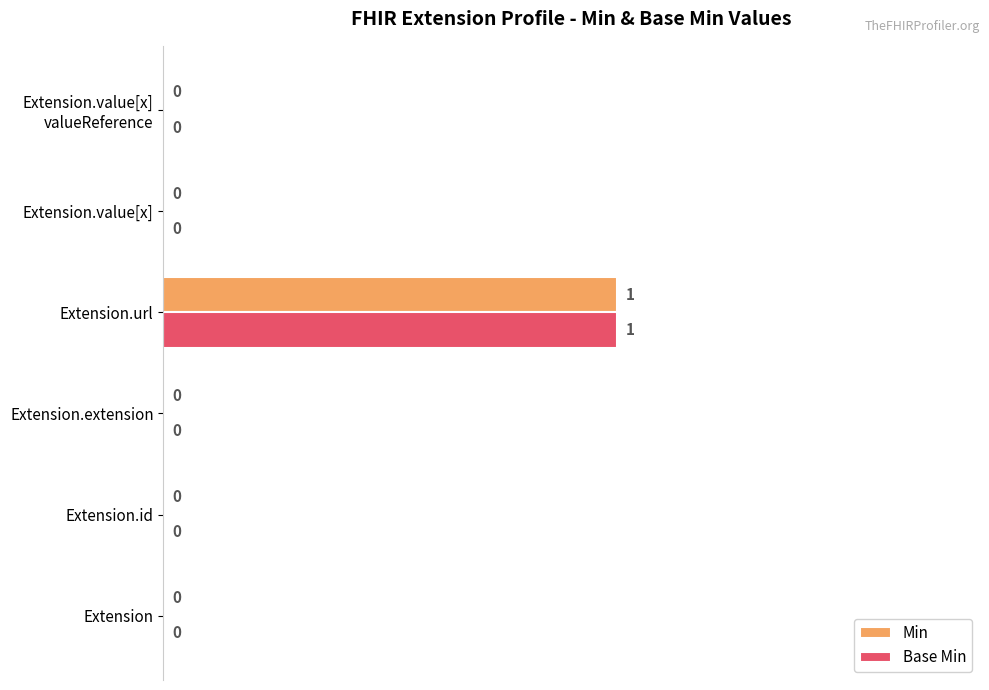

How many Base Min values are between 0 and 1?

6